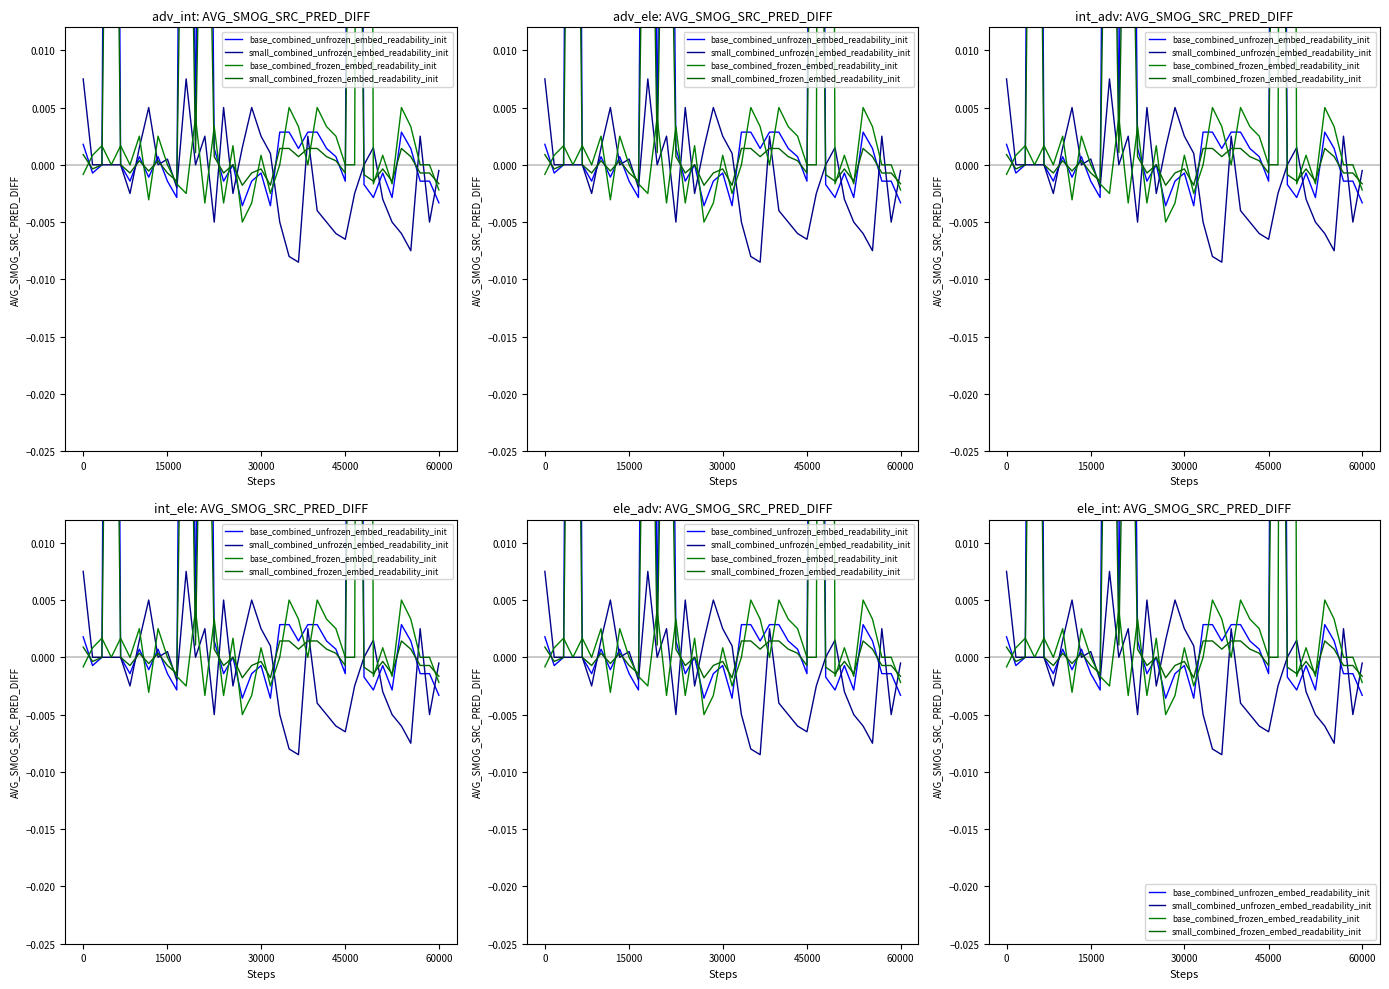

The small_combined_frozen_embed_readability_init series shows -0.0 at 15000. True or false?

True